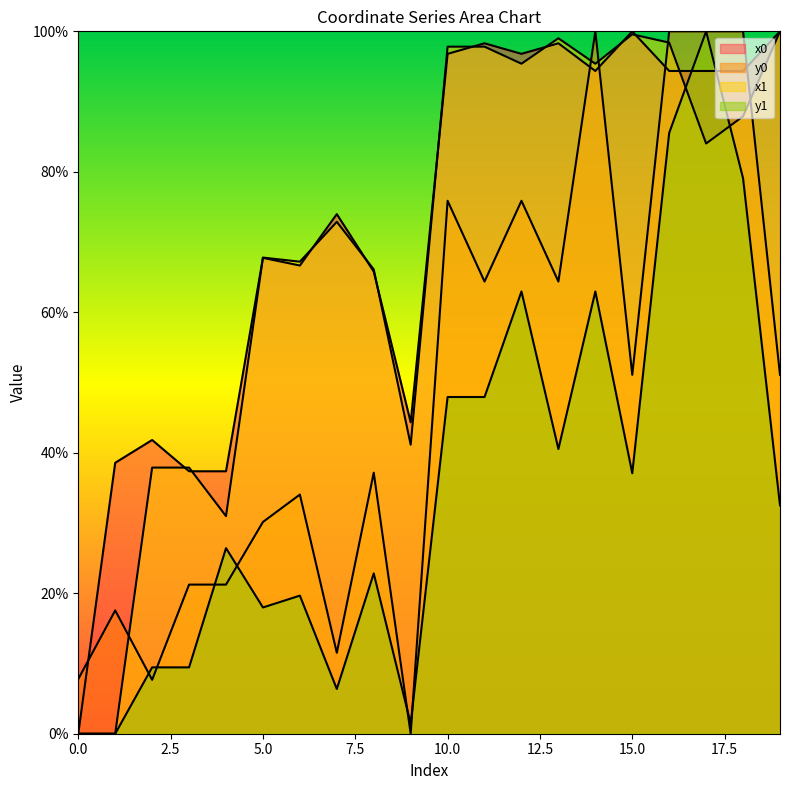

How many interior local peaks does the y0 series have?

6